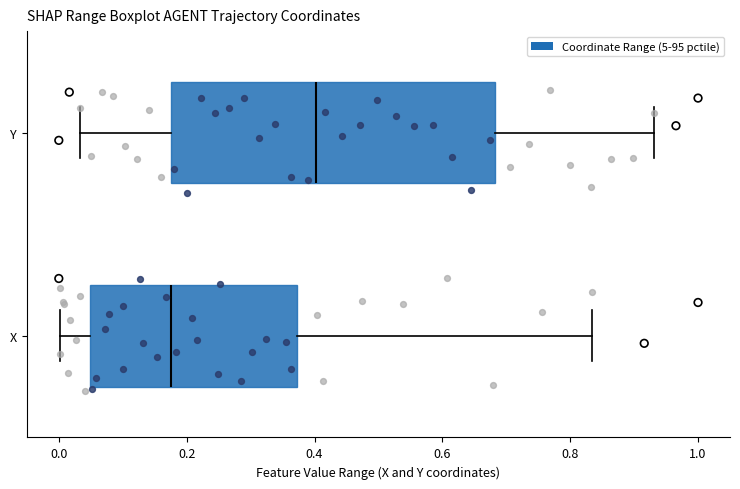

Where is the right edge of the box for X on the x-axis? The values are not printed on the chart, so give them approximately, as read against the axis.

0.38